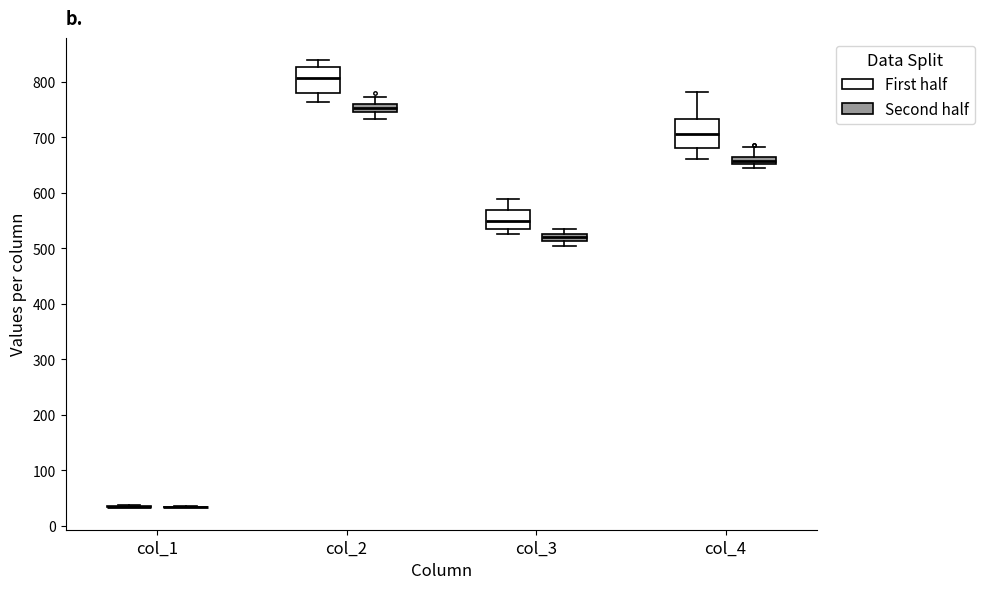

Where is the lower edge of the box for col_2 (Second half) on the y-axis? The values are not printed on the chart, so give them approximately, as read against the axis.

750